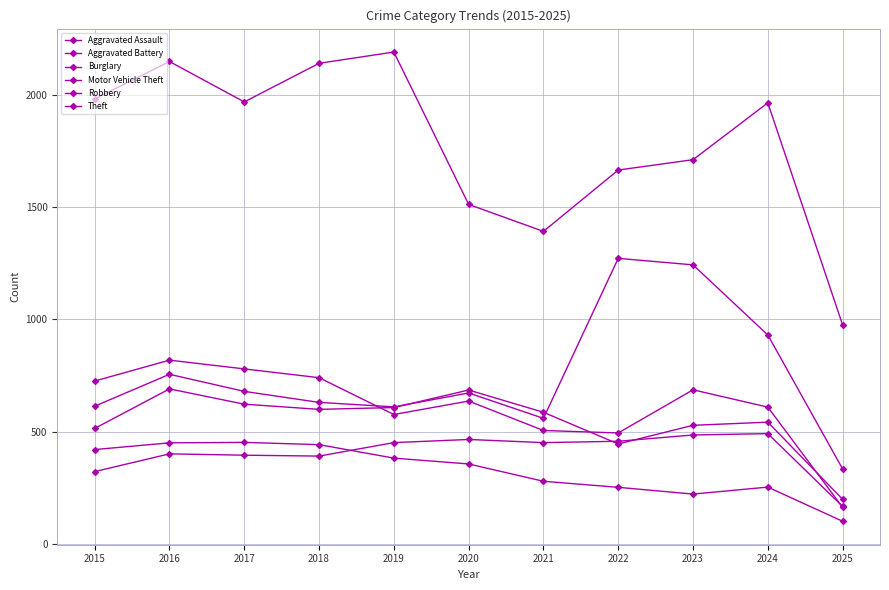

What is the minimum value for Motor Vehicle Theft?

335